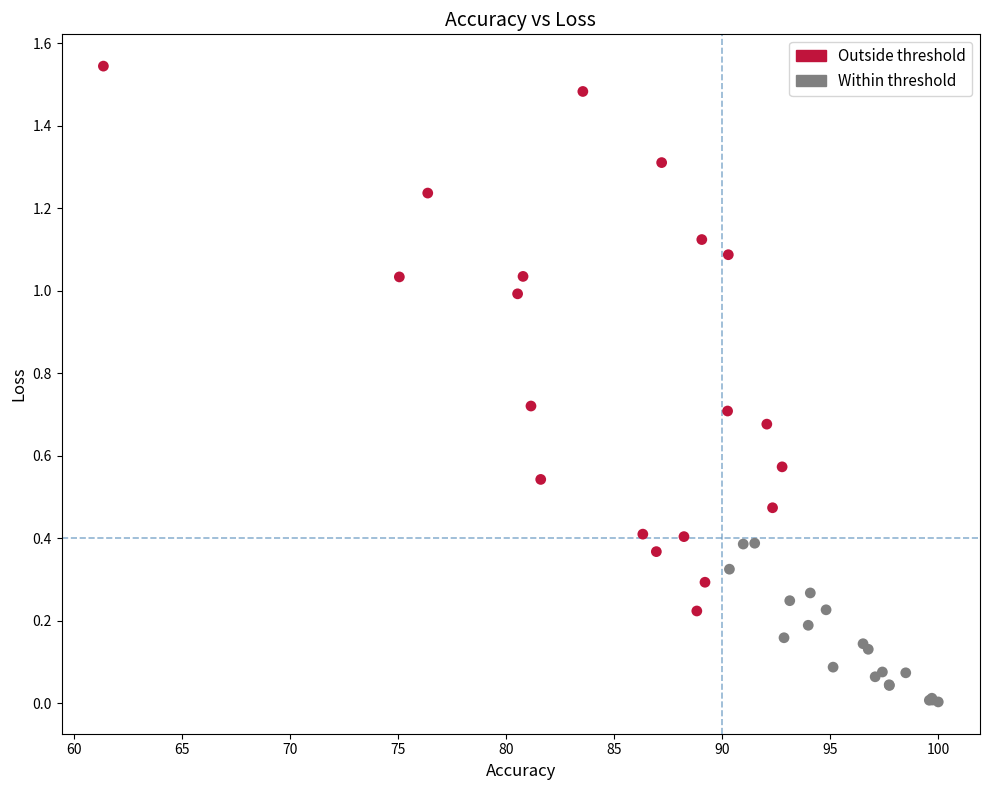

Which series has the widest spread of Y values?

Outside threshold